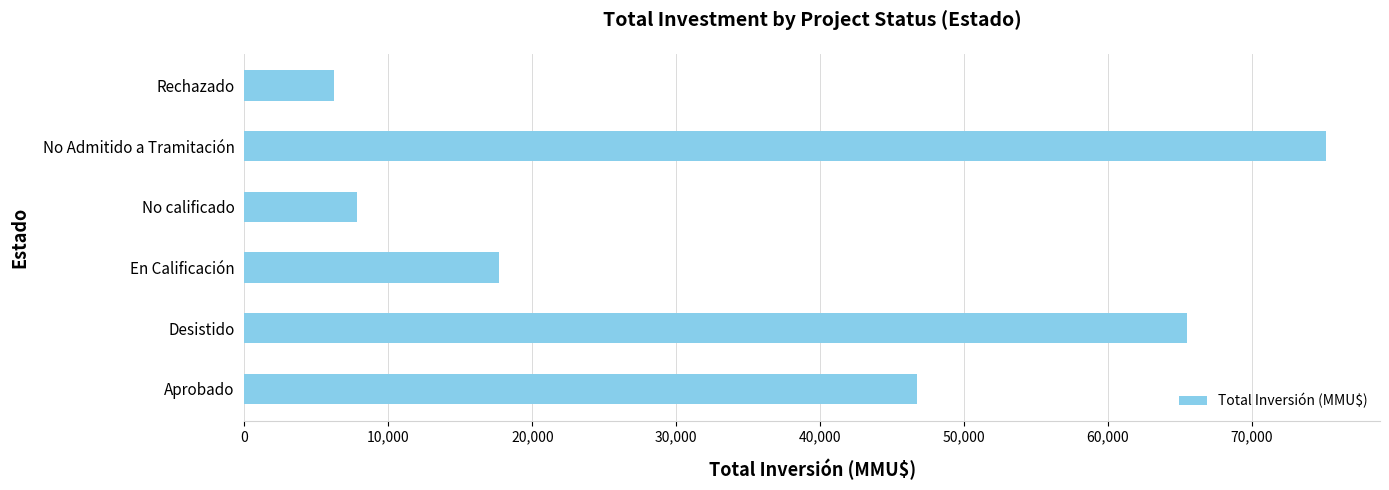

Reading top to bottom, transcribe all the data shown in this chart.

6240	75148	7800	17700	65497	46710